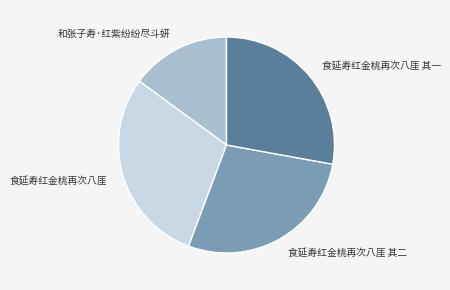

Is it true that 食延寿红金桃再次八厓 其二 is 28% of the pie?

True